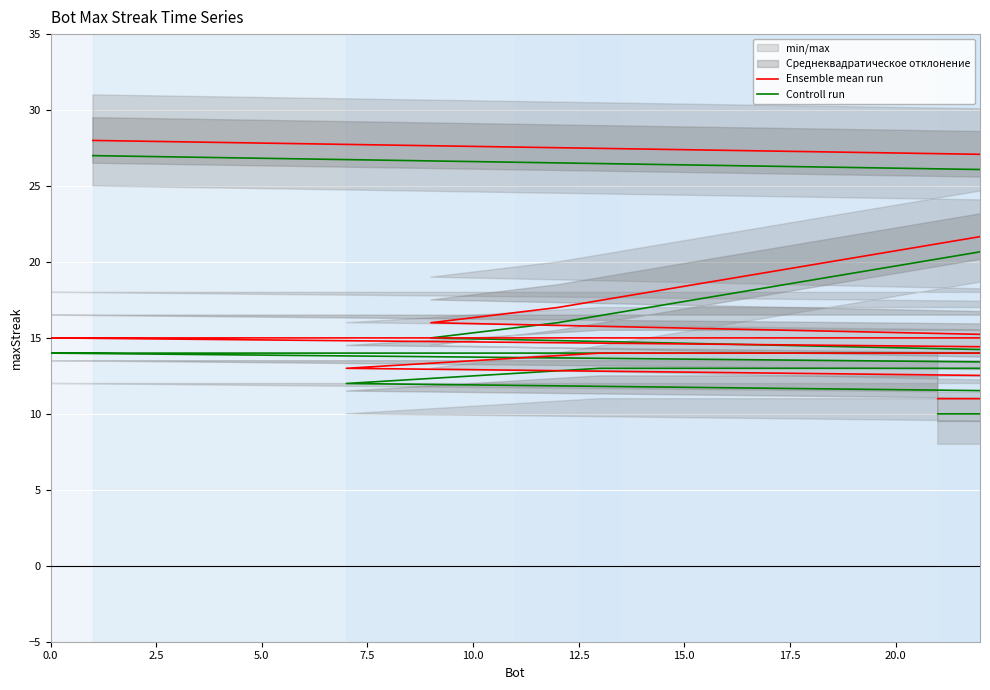

Which series has the widest spread of values?

Ensemble mean run